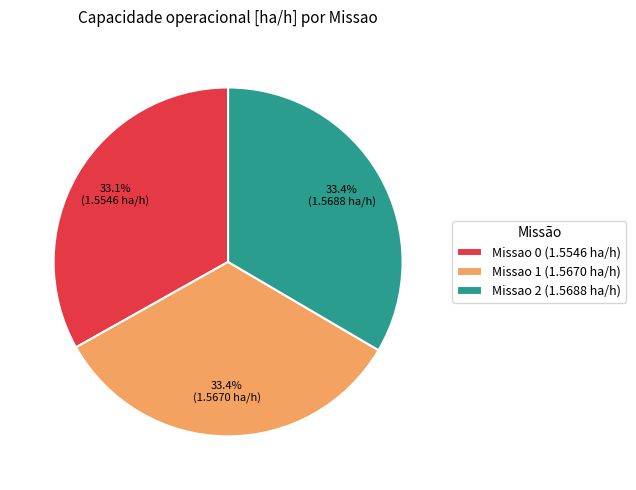

Is there any slice that represents more than half of the pie?

No